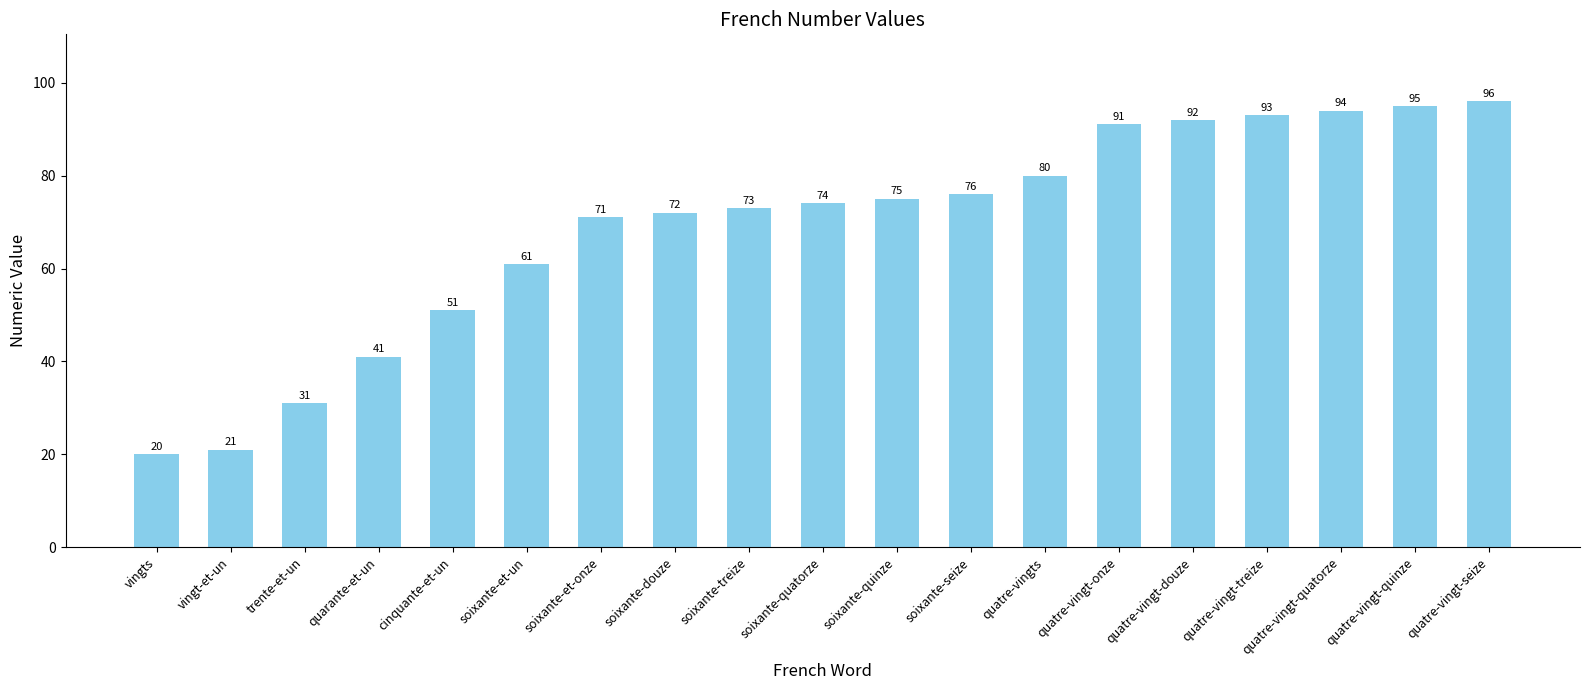

The chart shows a value of 21 at vingt-et-un. True or false?

True